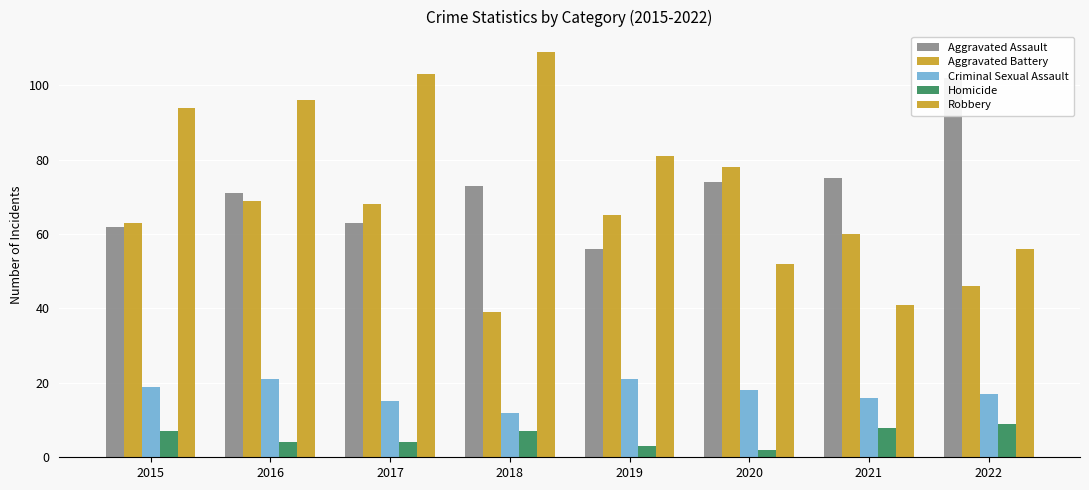

How many bars are there in each group?

5